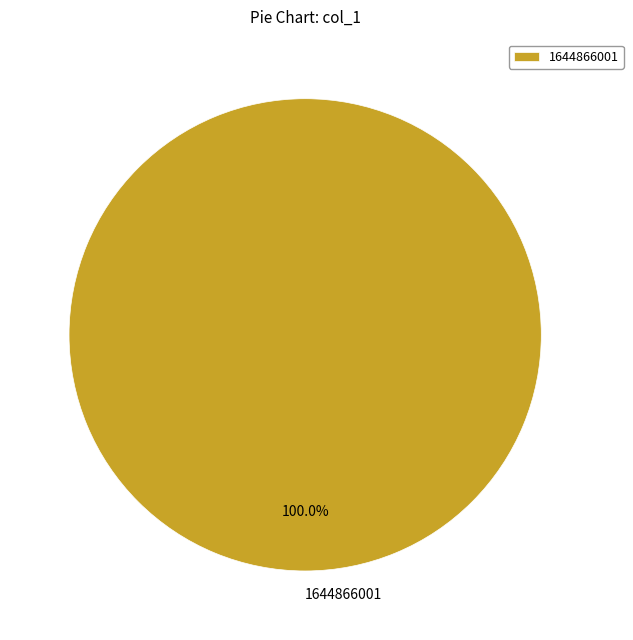

Rank the categories by value from lowest to highest.

1644866001